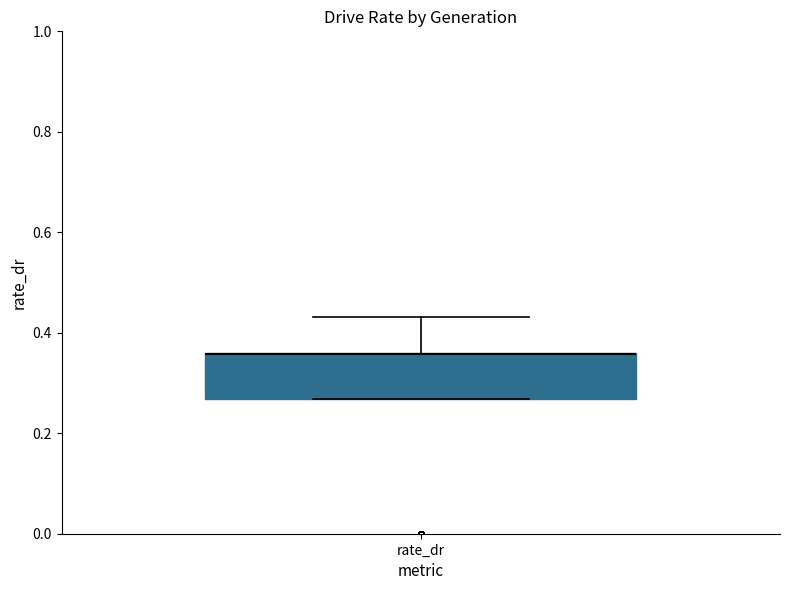

Transcribe this box plot: give where the median line is, the range the box spans, and where the two whiskers end, as read against the y-axis. The values are not printed on the chart, so give them approximately, as read against the axis.

median 0.36 (drawn on the box's upper edge), box 0.26 to 0.36, whiskers 0.26 to 0.44